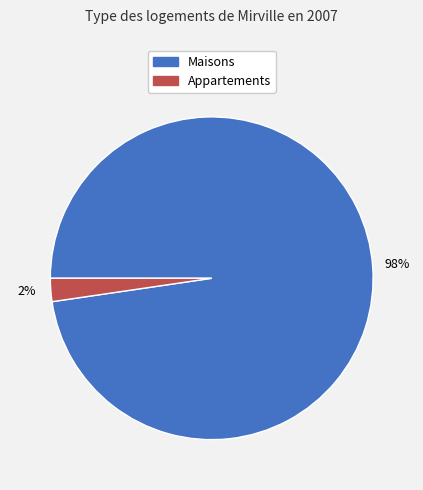

Does any single category account for the majority?

Yes